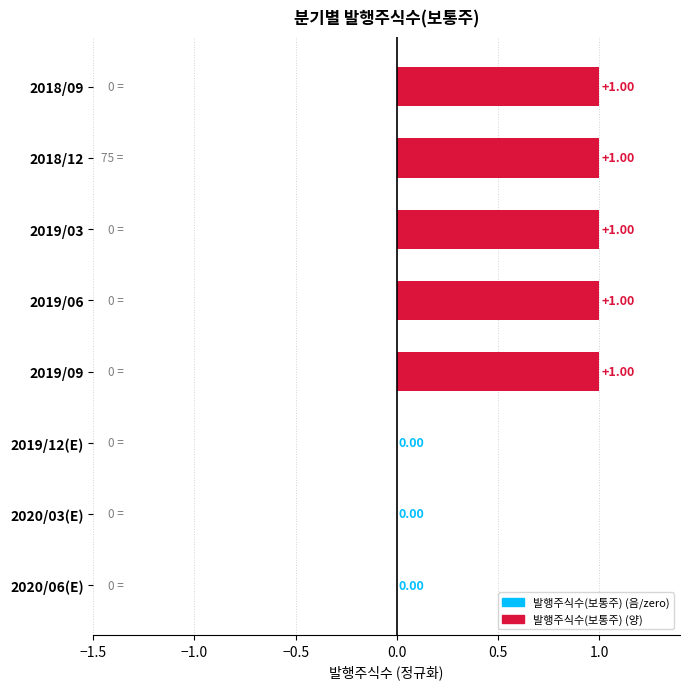

Which has a higher value, 2018/12 or 2020/03(E)?

2018/12